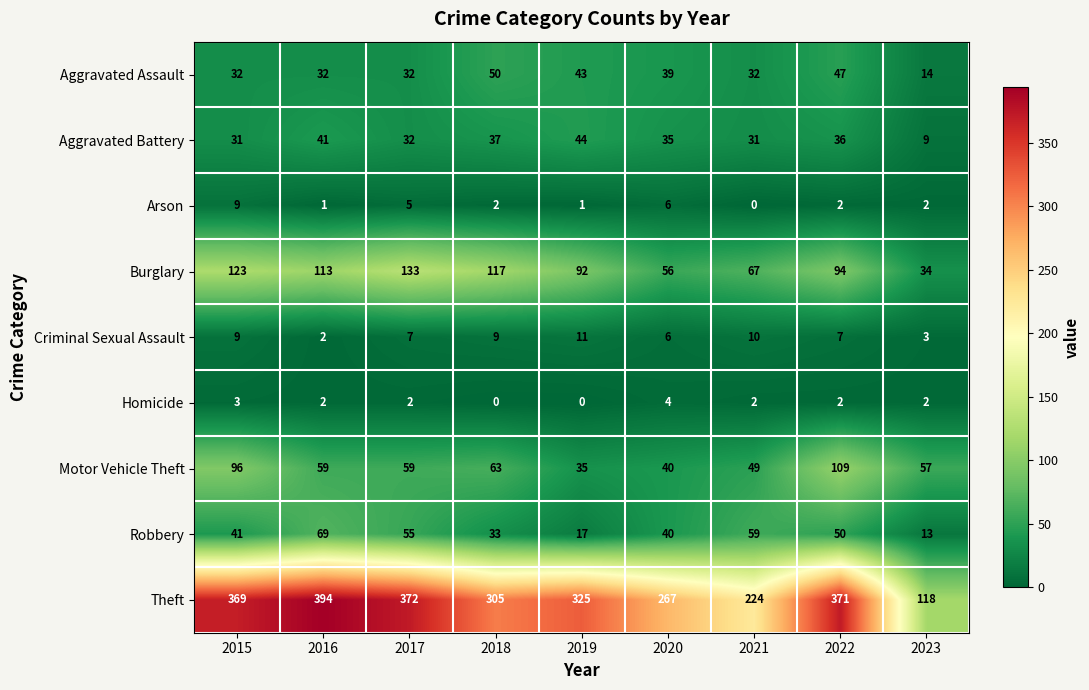

How many Homicide values are between 2 and 3?

6